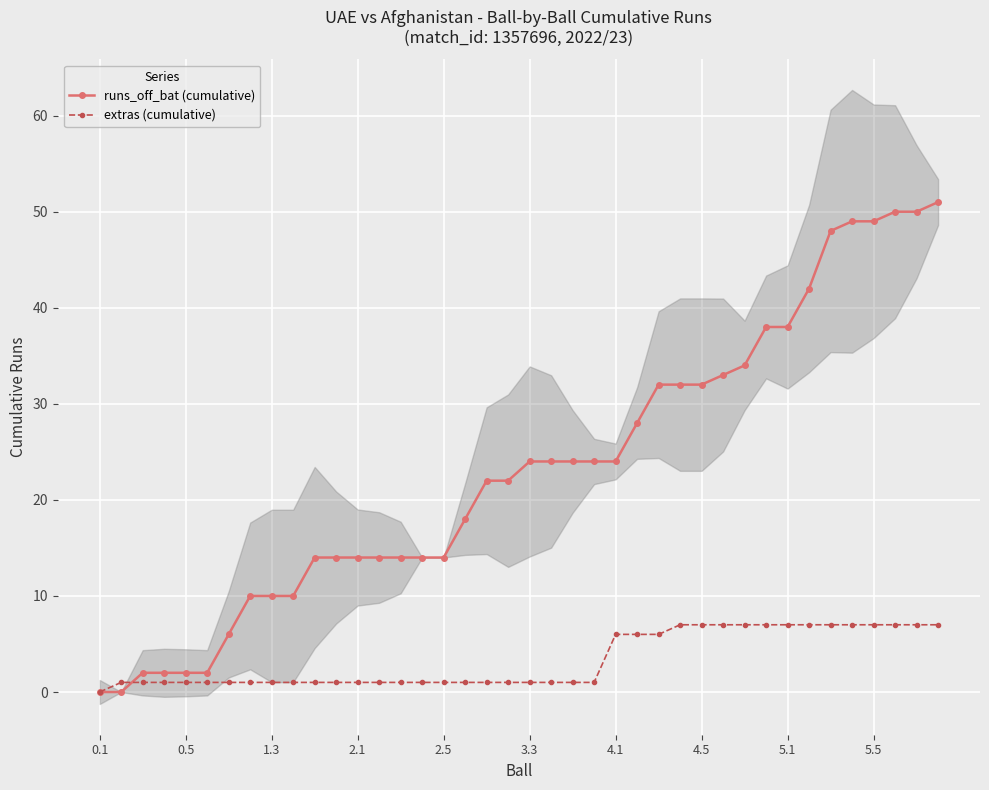

Does the chart display data point markers on the line(s)?

Yes